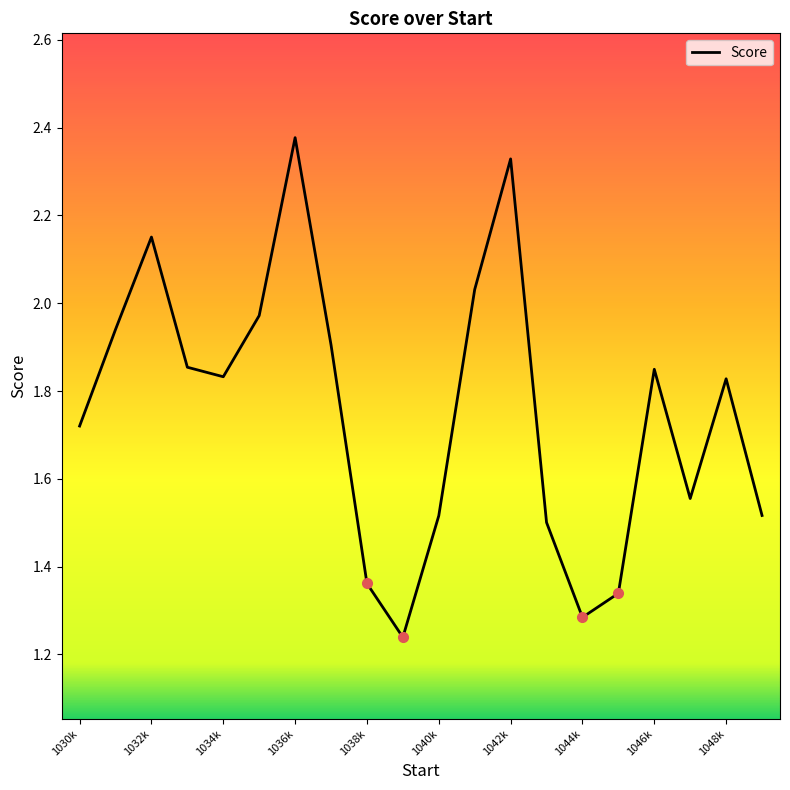

What is the difference between the maximum and minimum values?

1.1